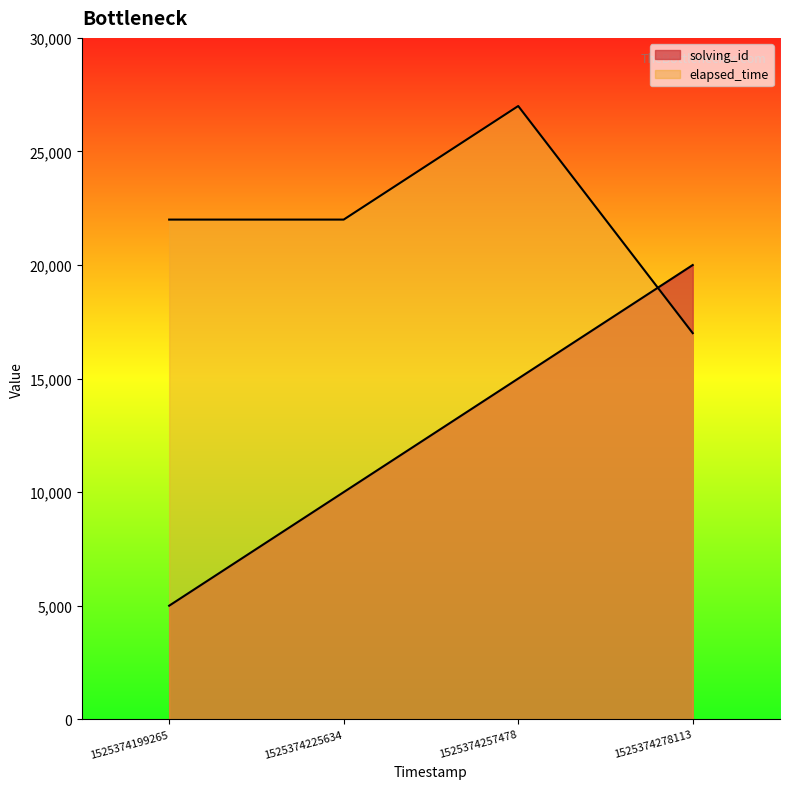

True or false: elapsed_time has a value of 11462 at 1525374199265.

False